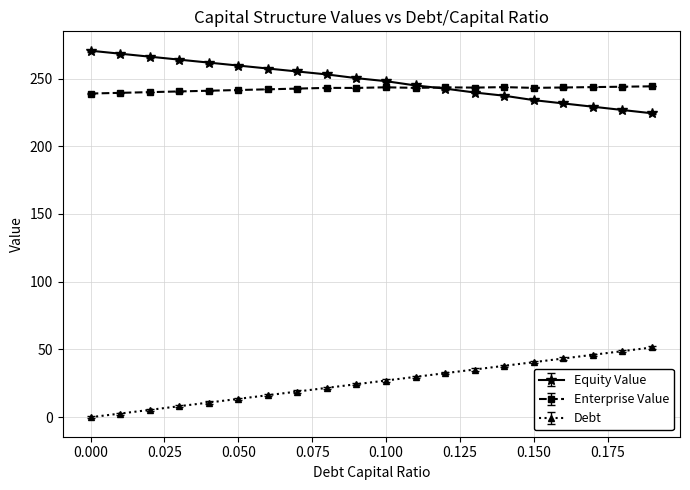

Which series has the largest total across all categories?

Equity Value